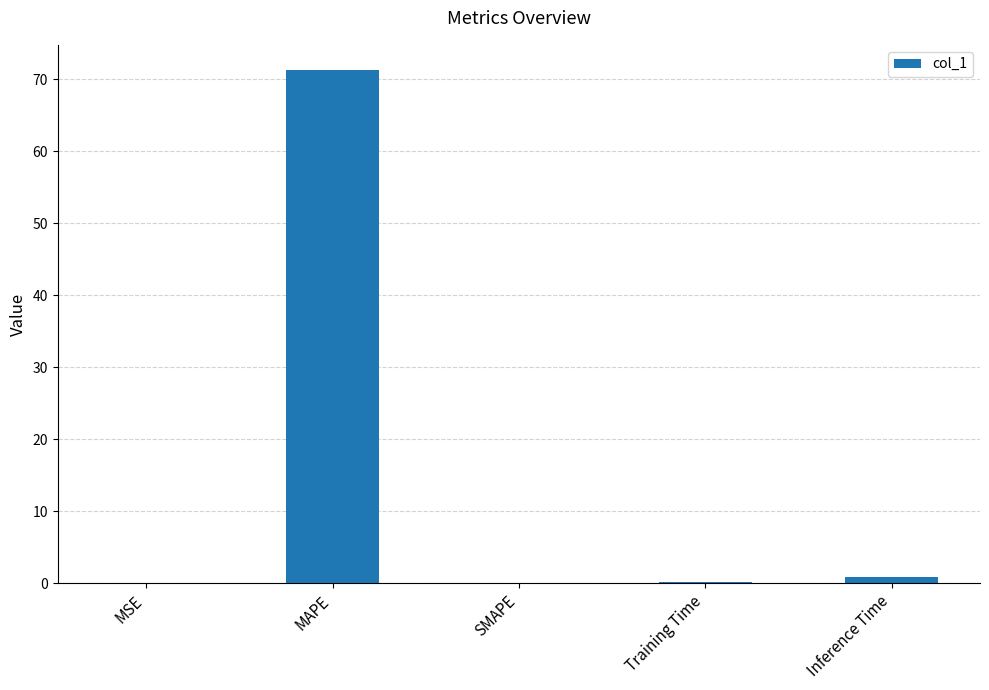

Does the chart contain stacked bars?

No